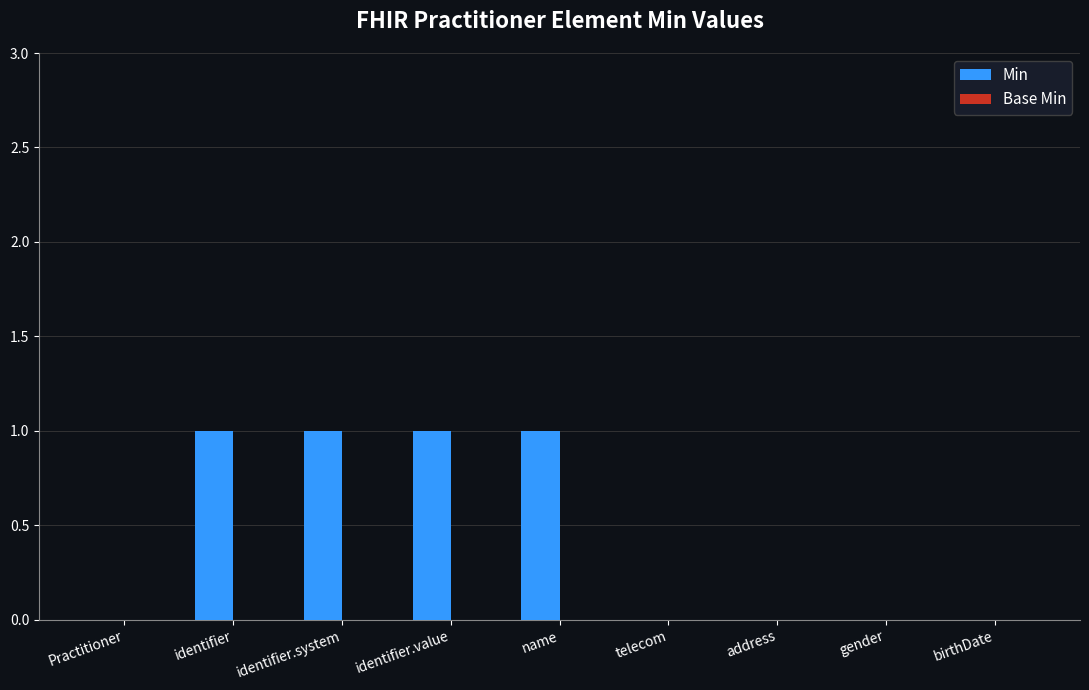

Which has a higher value, identifier.system or telecom?

identifier.system